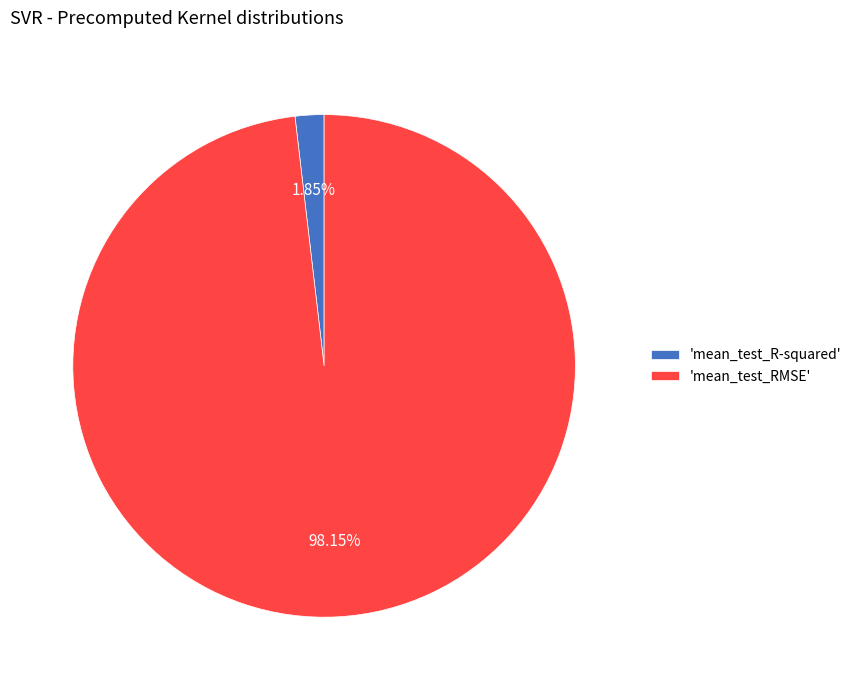

Which slice is the largest?

'mean_test_RMSE'